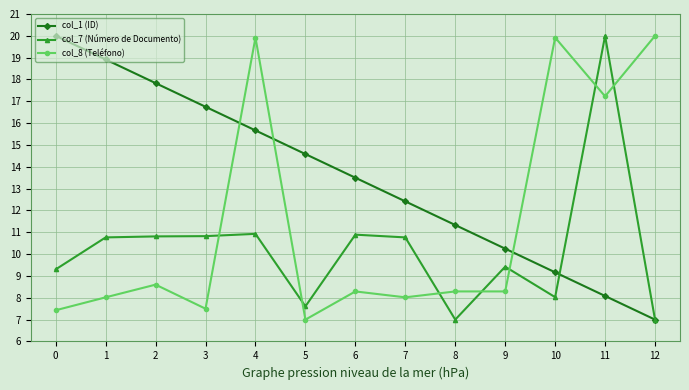

Is it true that col_1 (ID) equals 20.0 at 0?

True